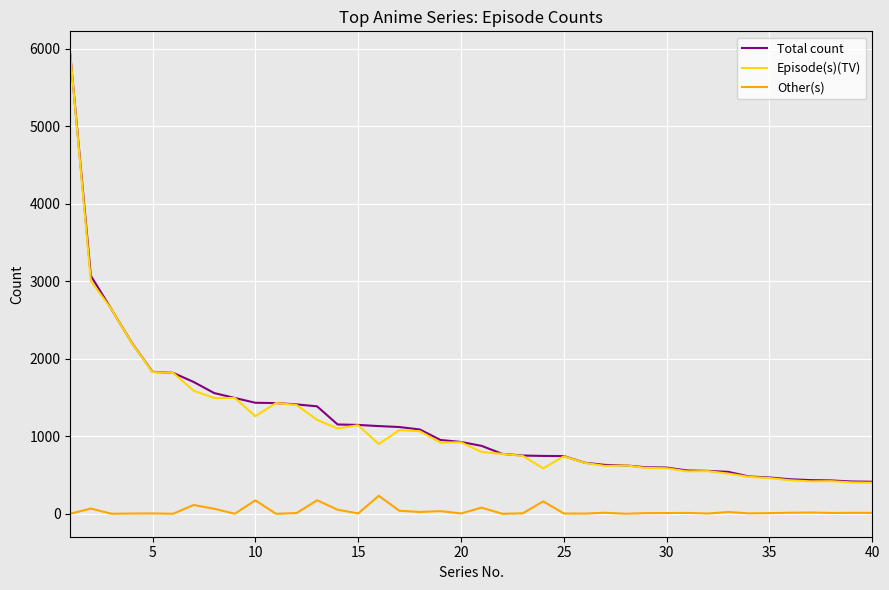

Which series has the largest range (max minus min)?

Episode(s)(TV)